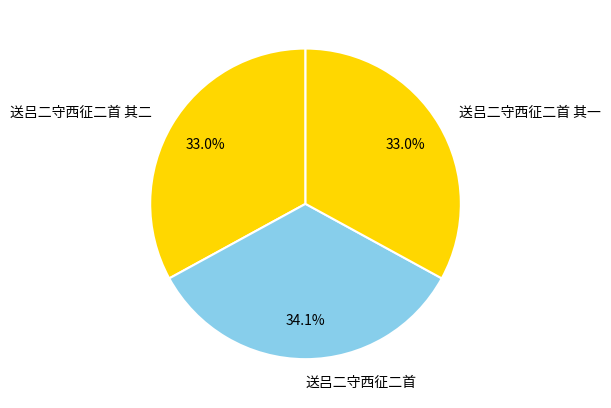

To the nearest percent, what percentage of the pie is 送吕二守西征二首 其二?

33%